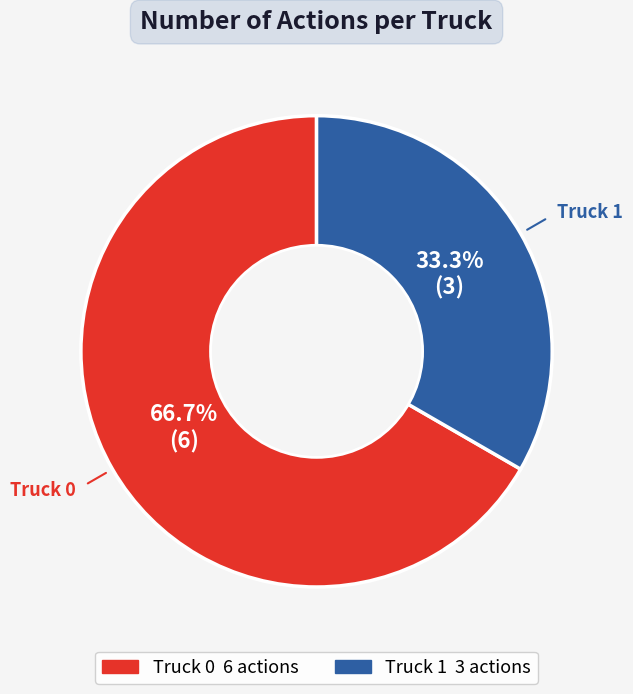

What is the ratio of the value at Truck 0 to the value at Truck 1?

2.0